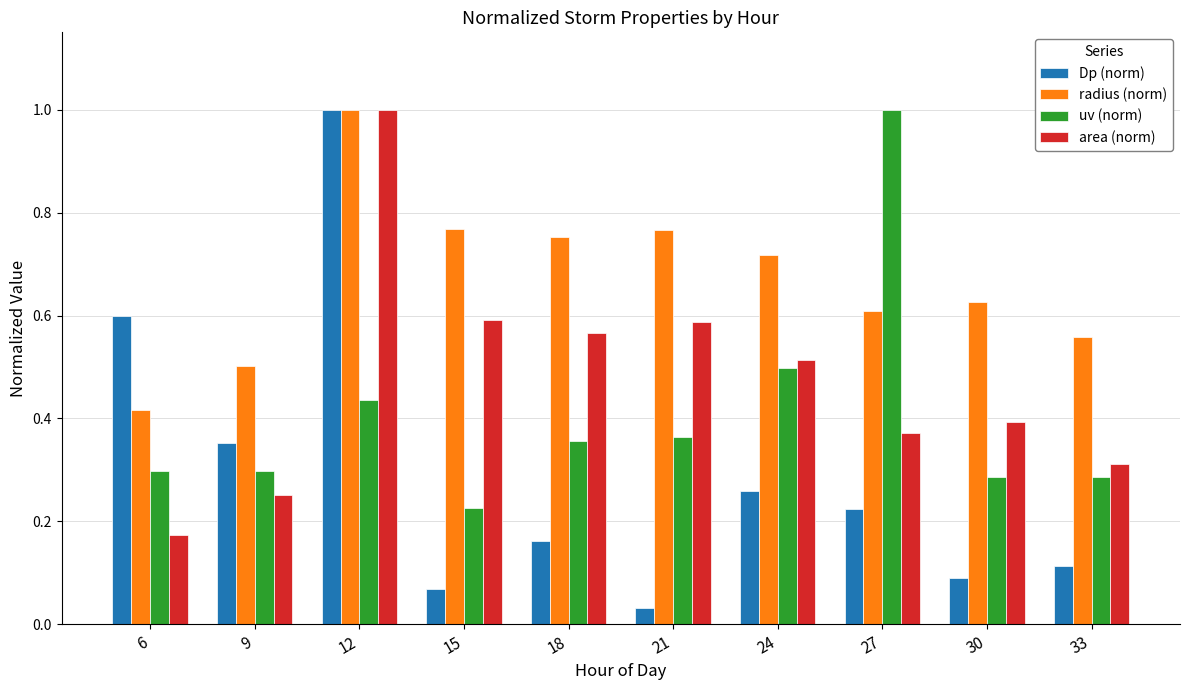

What is the sum of all uv (norm) values?

4.1